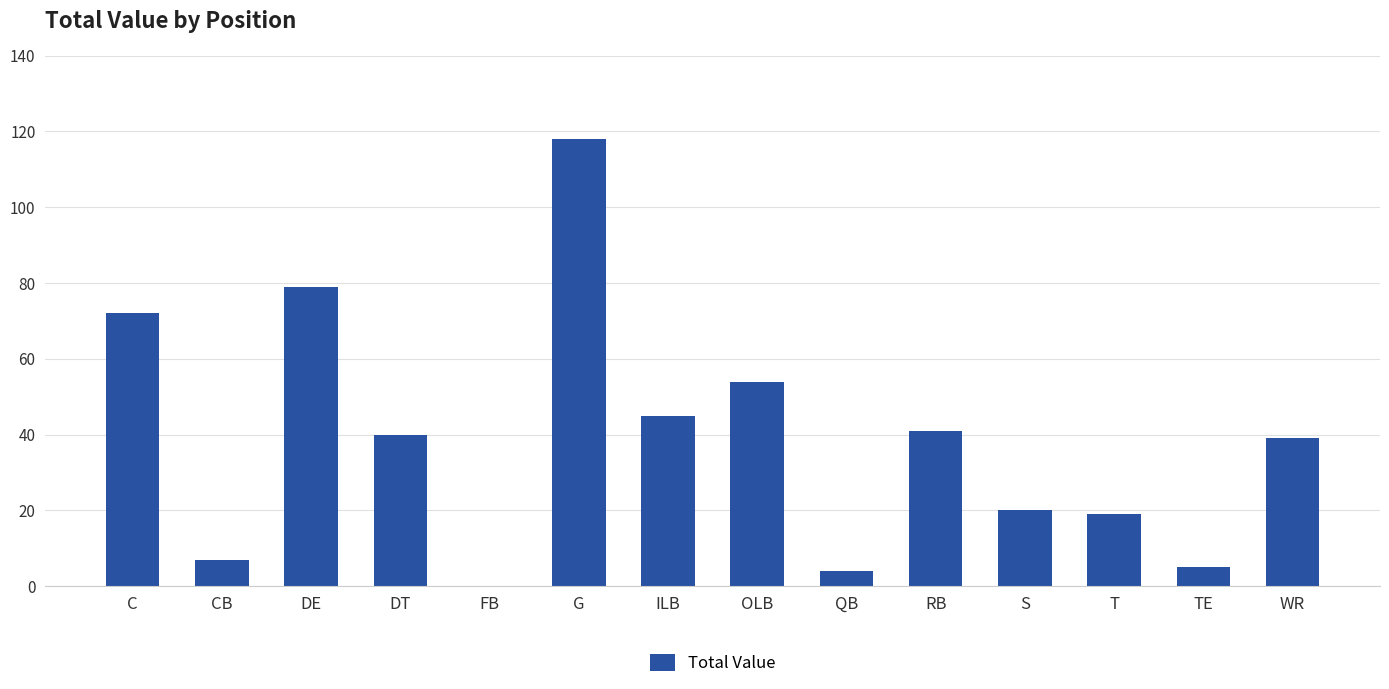

What is the maximum value shown in the chart?

118